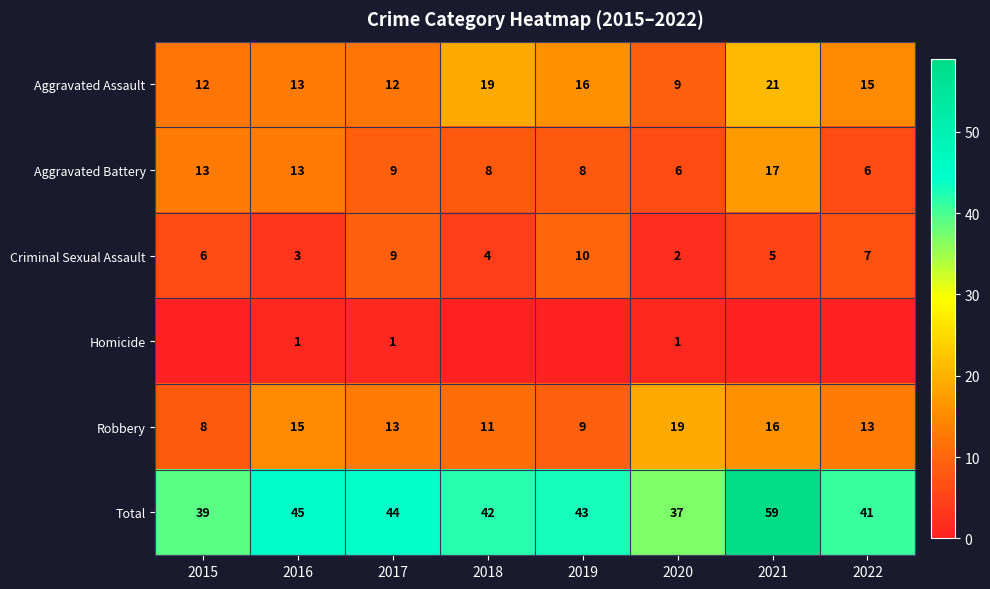

Rank the series at 2020 from highest to lowest value.

Total, Robbery, Aggravated Assault, Aggravated Battery, Criminal Sexual Assault, Homicide